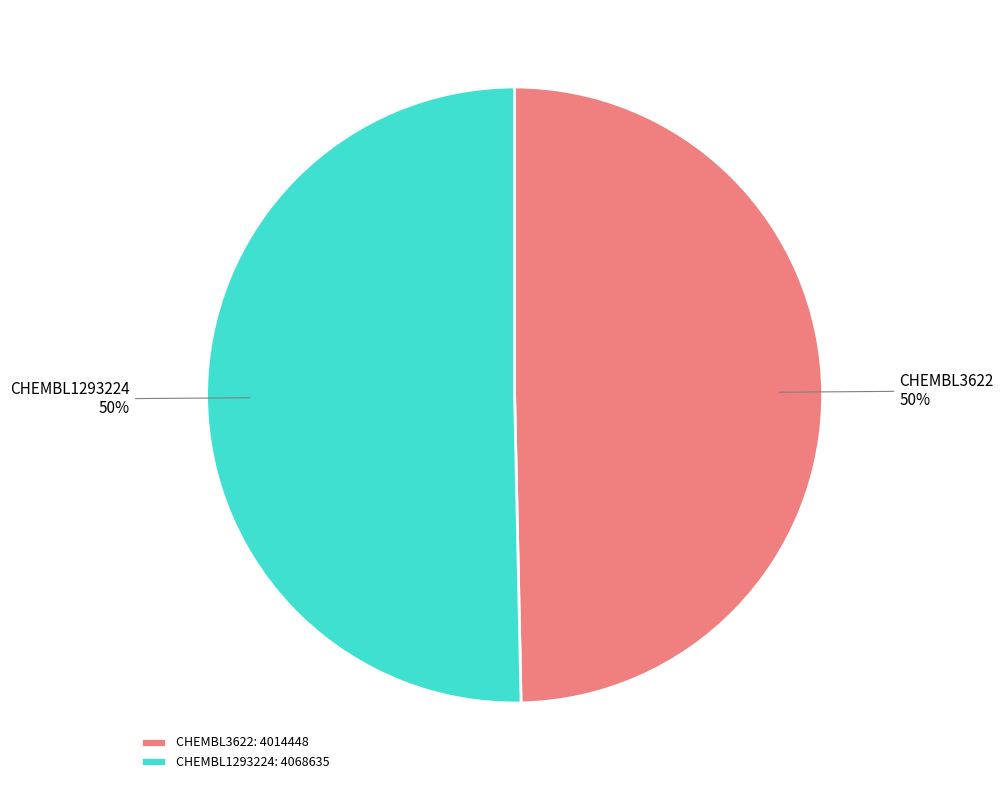

Combined, do CHEMBL1293224 and CHEMBL3622 account for over 50%?

Yes